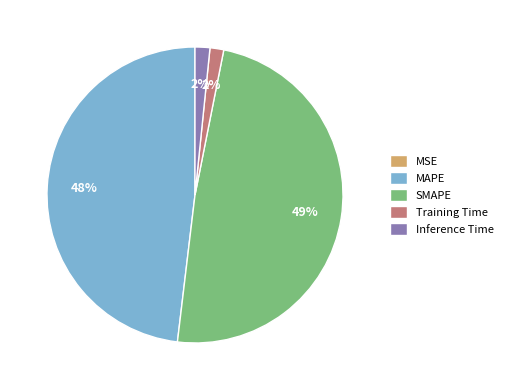

What is the largest slice in the pie chart?

SMAPE